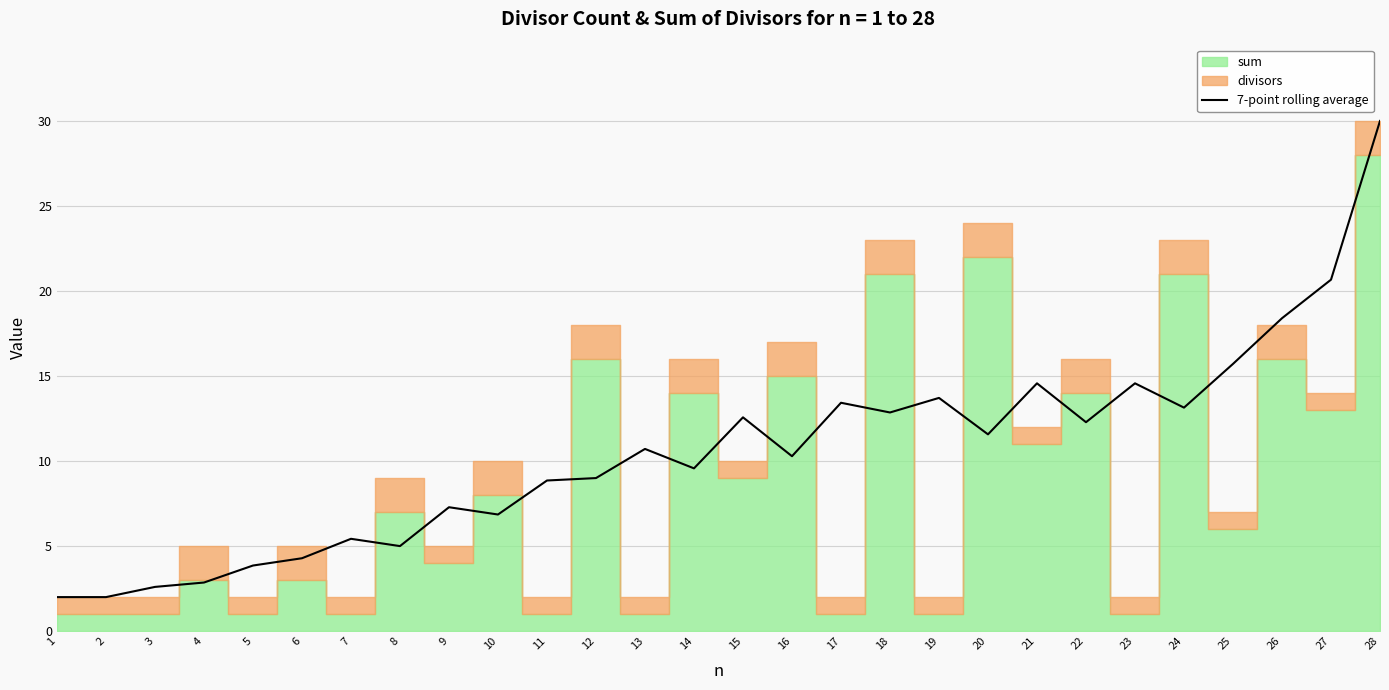

Is it true that the value at 4 is 2.9?

True